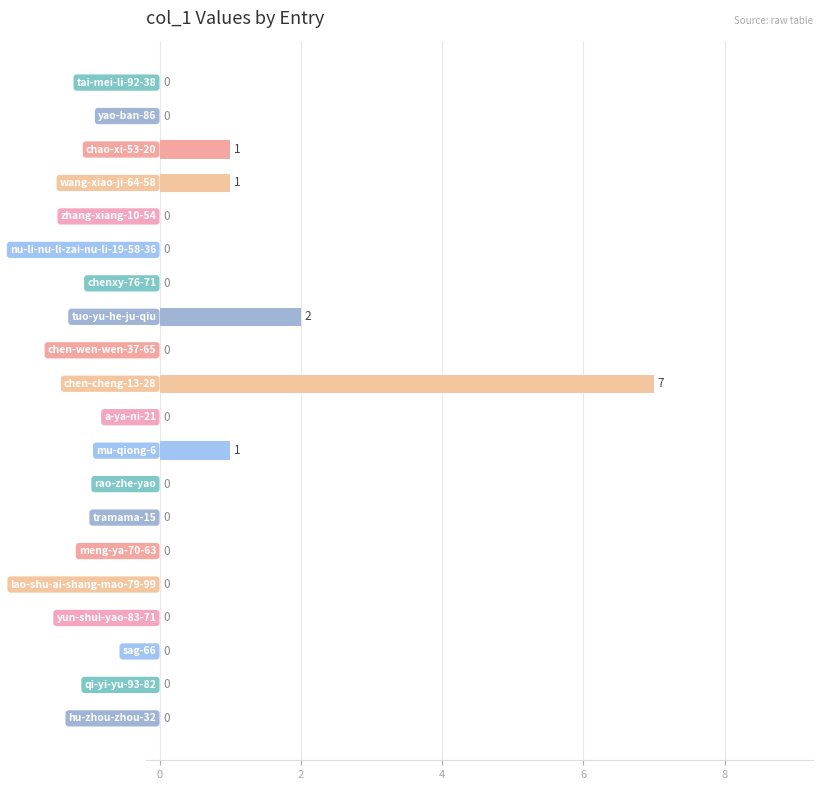

What is the sum of all values?

12